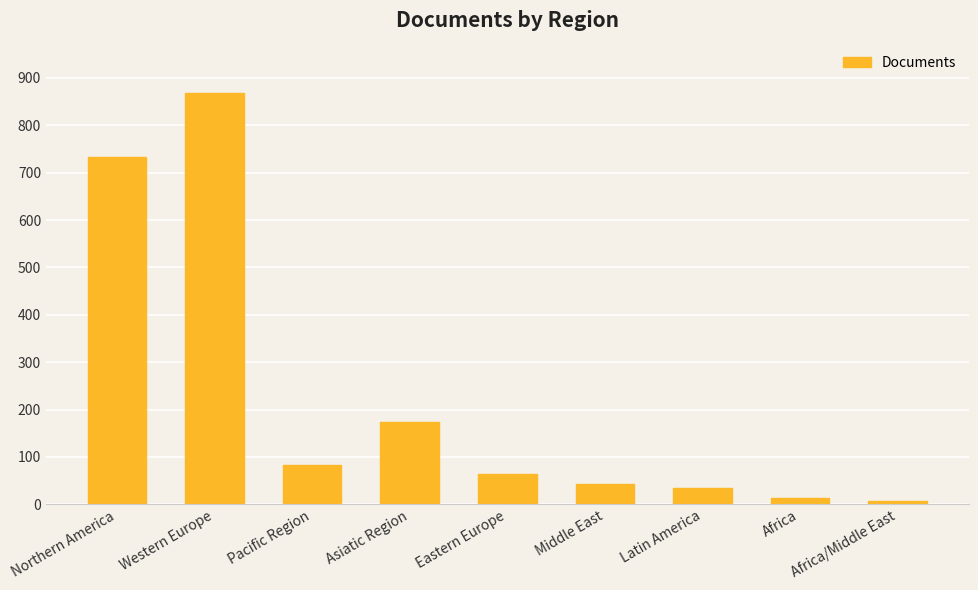

The value at Asiatic Region is 174. True or false?

True